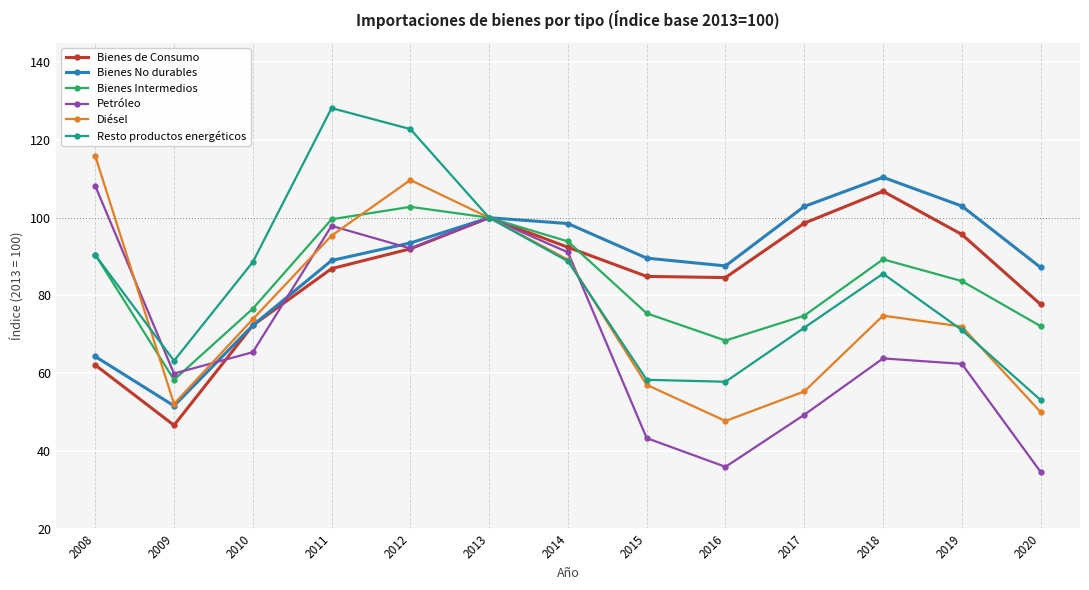

Between 2015 and 2019, which series saw the biggest shift?

Petróleo